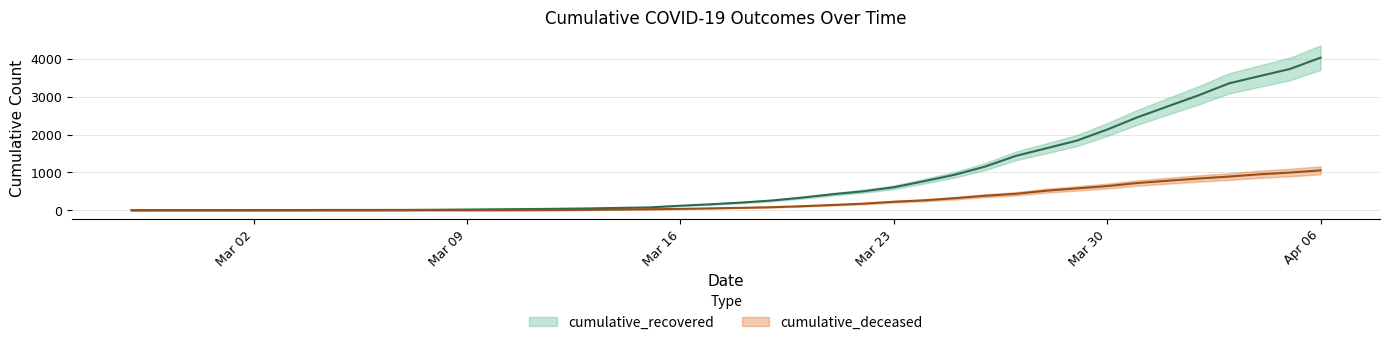

Reading left to right, list all the values displayed in this chart.

cumulative_recovered: 3	4	4	4	5	6	8	9	9	10	14	20	27	33	40	50	63	77	121	159	204	258	335	424	501	607	768	938	1154	1434	1635	1837	2130	2456	2746	3034	3350	3541	3730	4027
cumulative_deceased: 0	0	0	0	0	0	0	0	0	1	2	2	2	4	6	11	20	28	37	51	65	82	108	140	175	225	263	319	384	435	517	578	639	720	781	839	890	950	996	1054